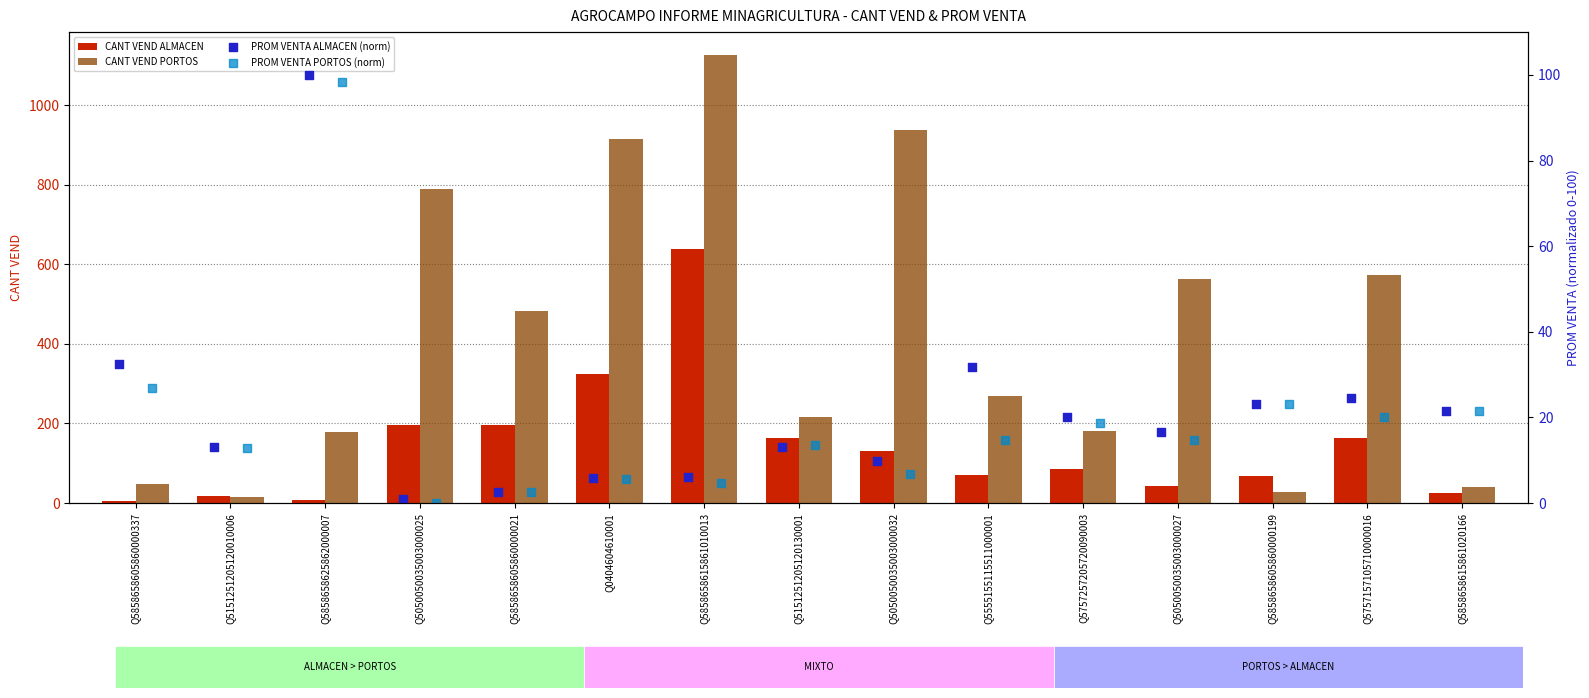

Which series has the largest total across all categories?

CANT VEND PORTOS